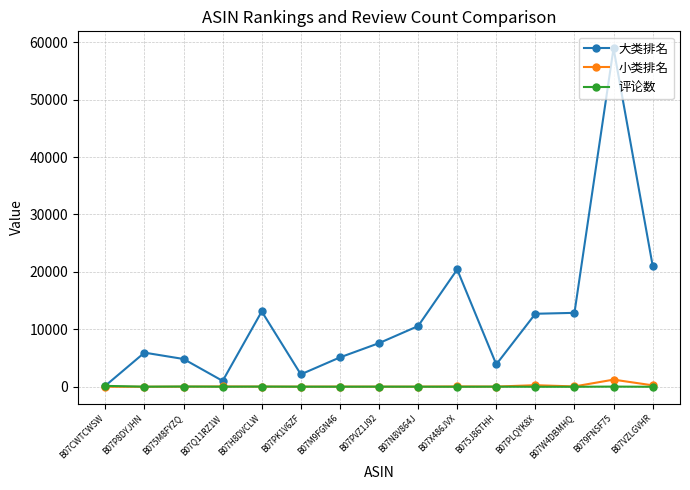

What is the spread (max minus min) of values at B07X486JVX?

20422